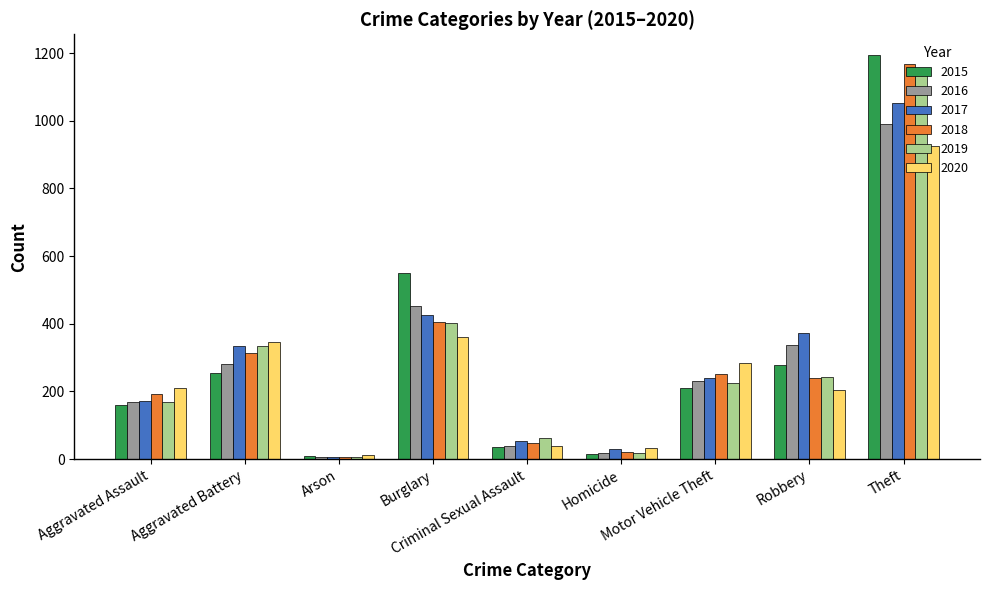

What is the greatest value displayed?

1196